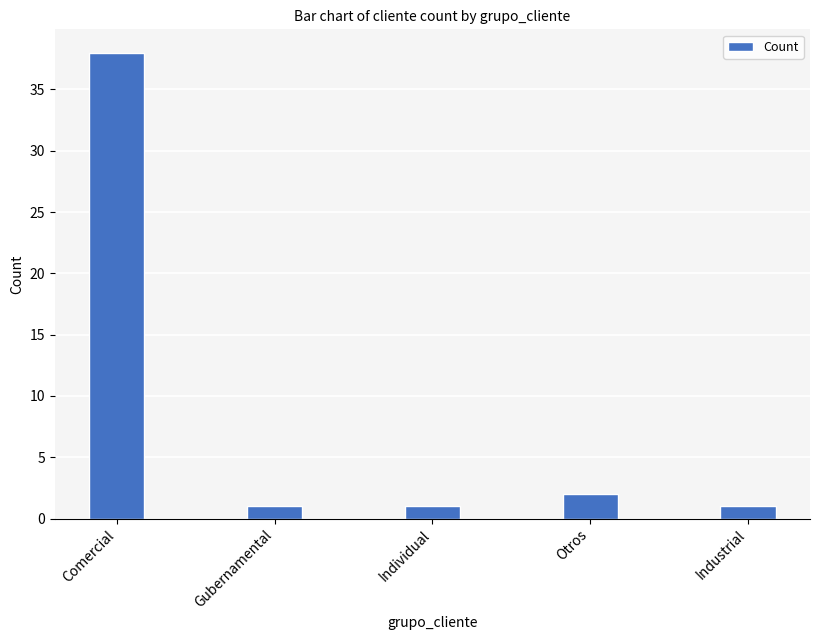

Reading left to right, extract all data points from this chart.

Comercial=38	Gubernamental=1	Individual=1	Otros=2	Industrial=1